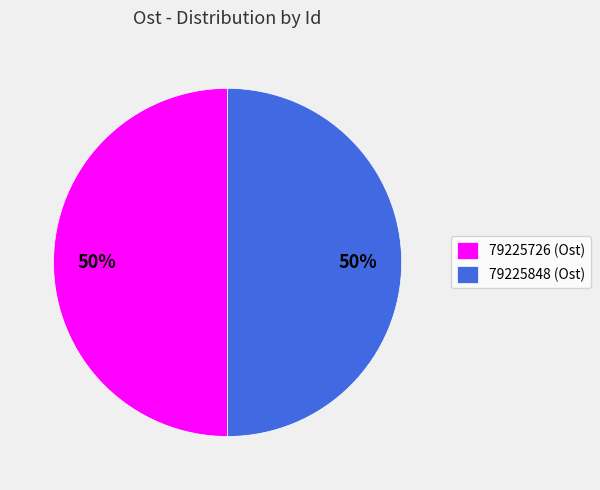

The 79225848 (Ost) slice represents 50% of the pie. True or false?

True